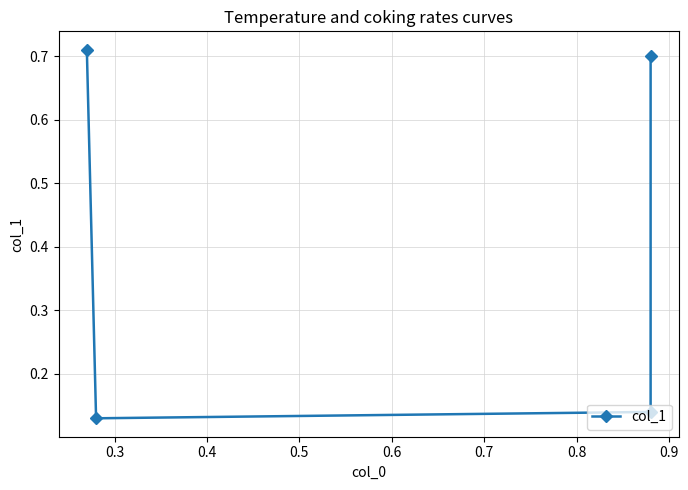

What is the value of the 4th point from the left?

0.7